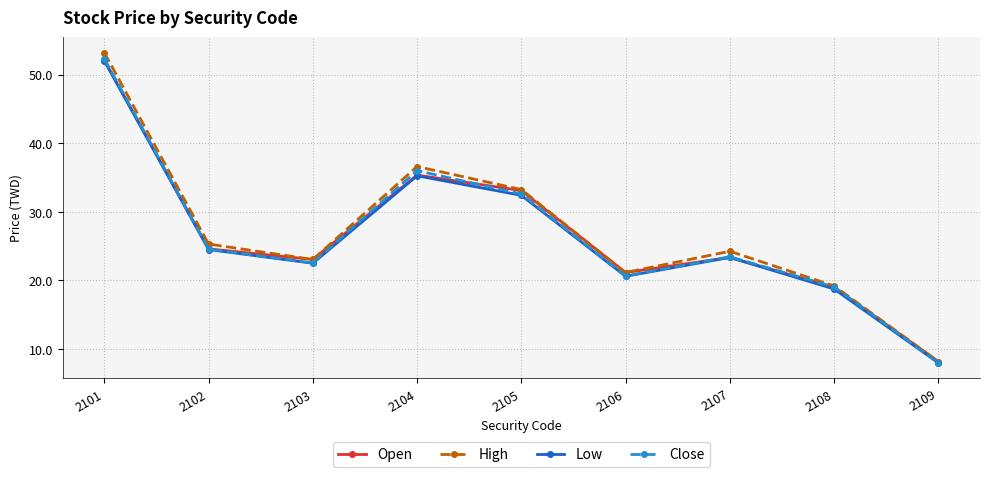

What is the value of the High point at the 9th from the left?

8.2